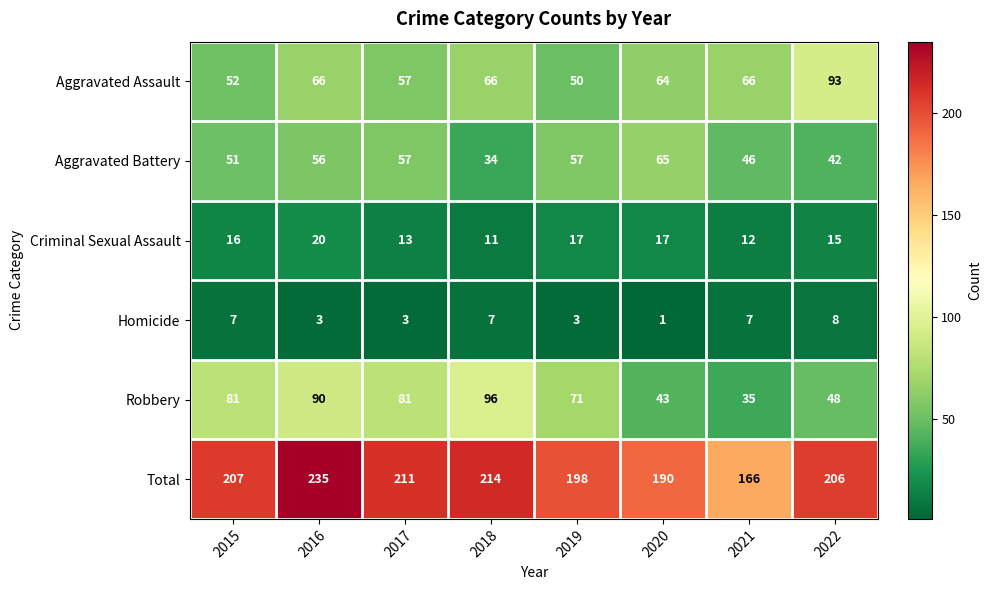

What is the difference between the highest and lowest values at 2020?

189